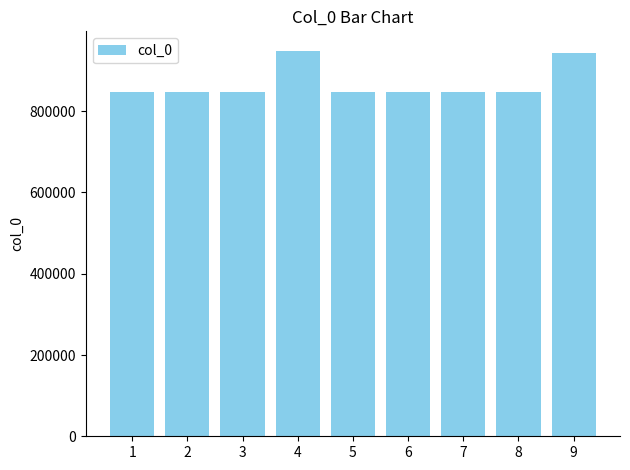

What is the change in value from 6 to 9?

+97580